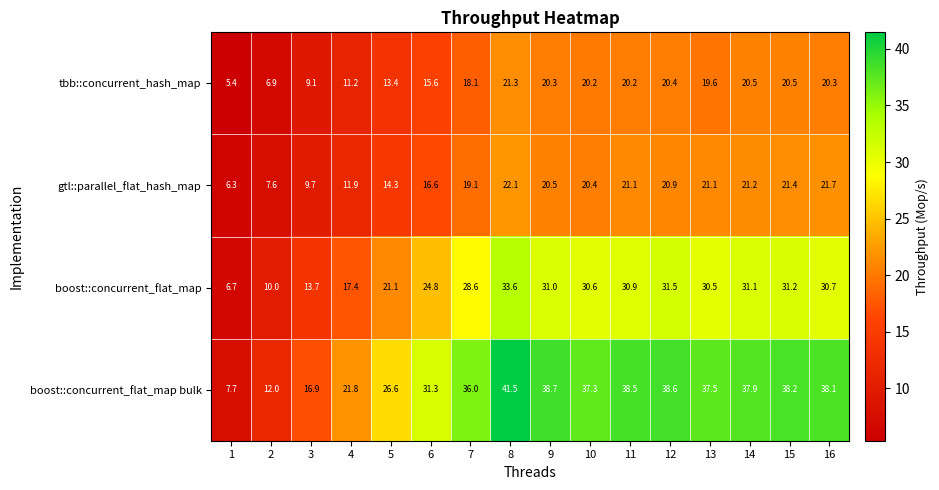

How many series are shown in this chart?

4